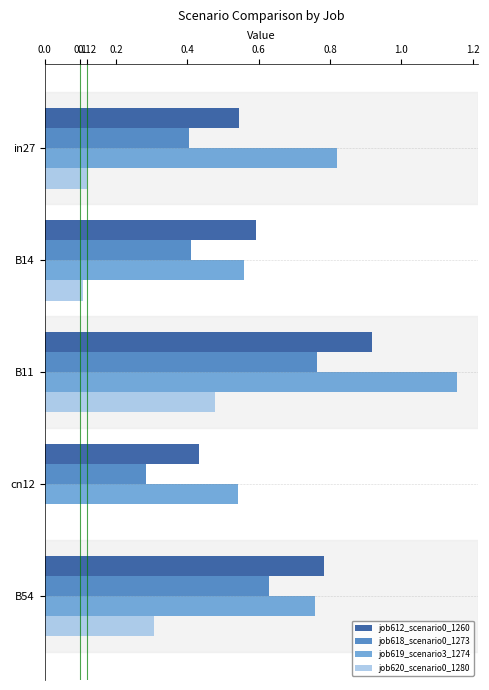

Is it true that job620_scenario0_1280 equals 0.1 at in27?

True